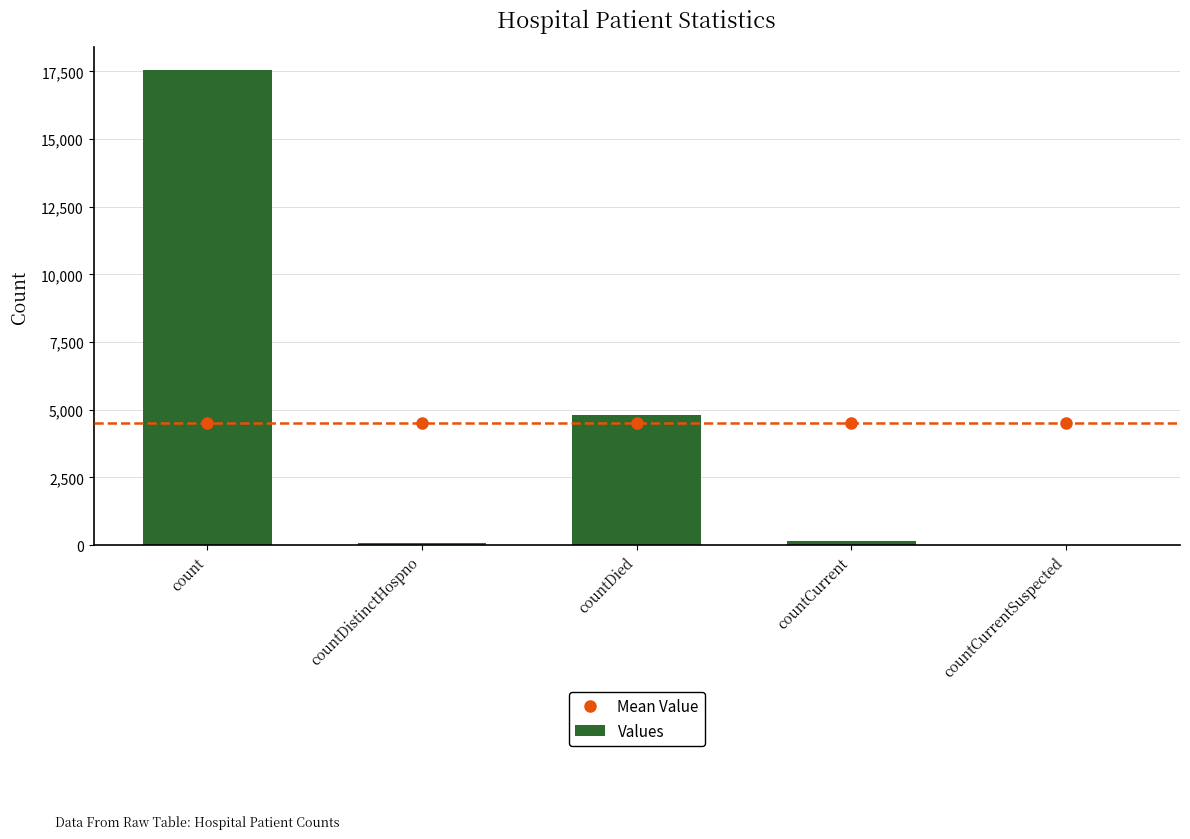

Between countDistinctHospno and countCurrent, which is larger?

countDistinctHospno